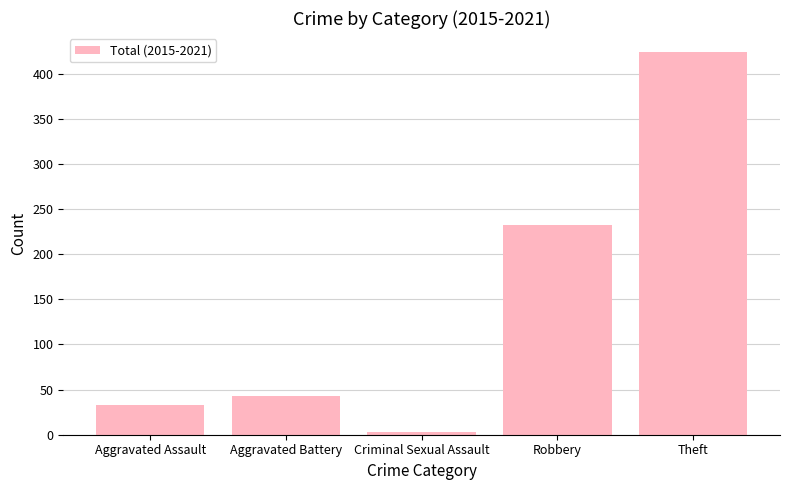

What is the value of the 5th bar from the left?

424